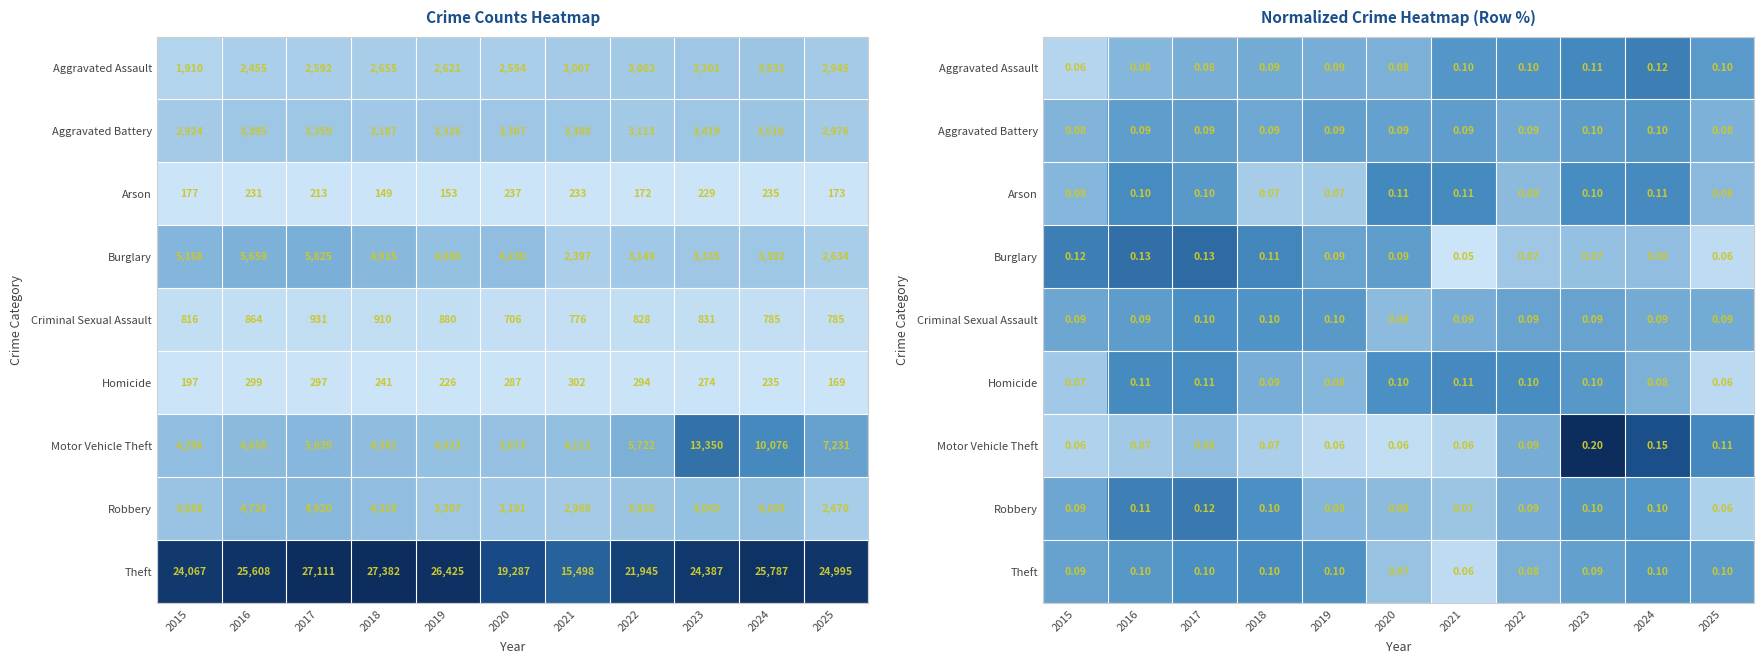

True or false: Burglary has a value of 0.1 at 2015.

True